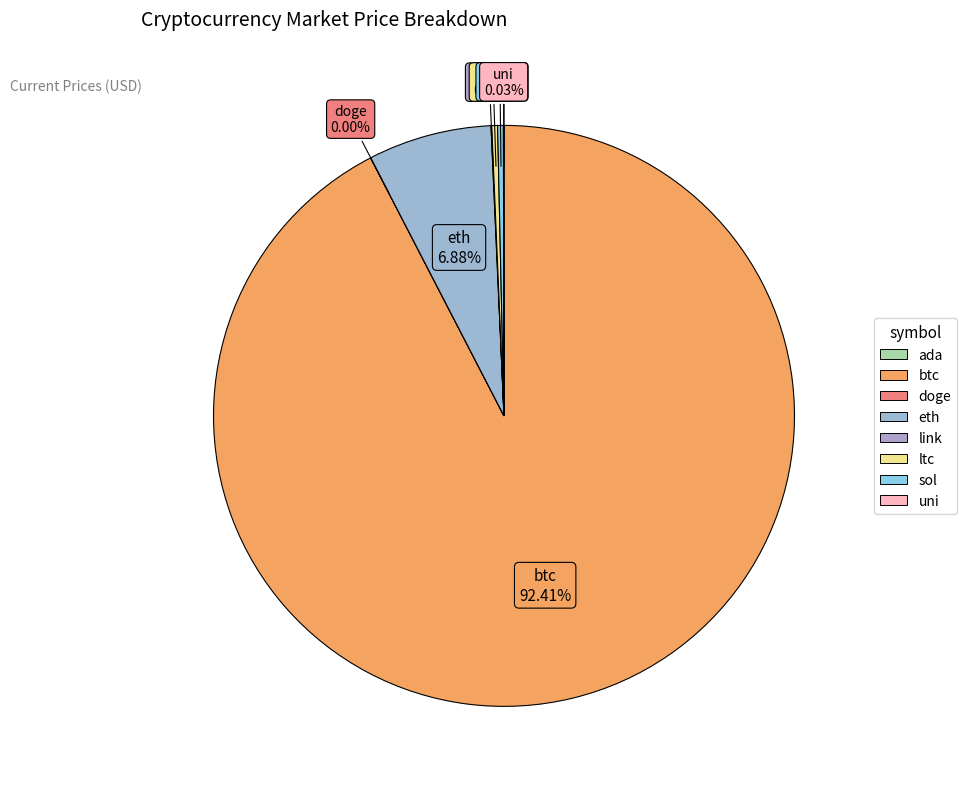

Does btc represent more than half of the total?

Yes